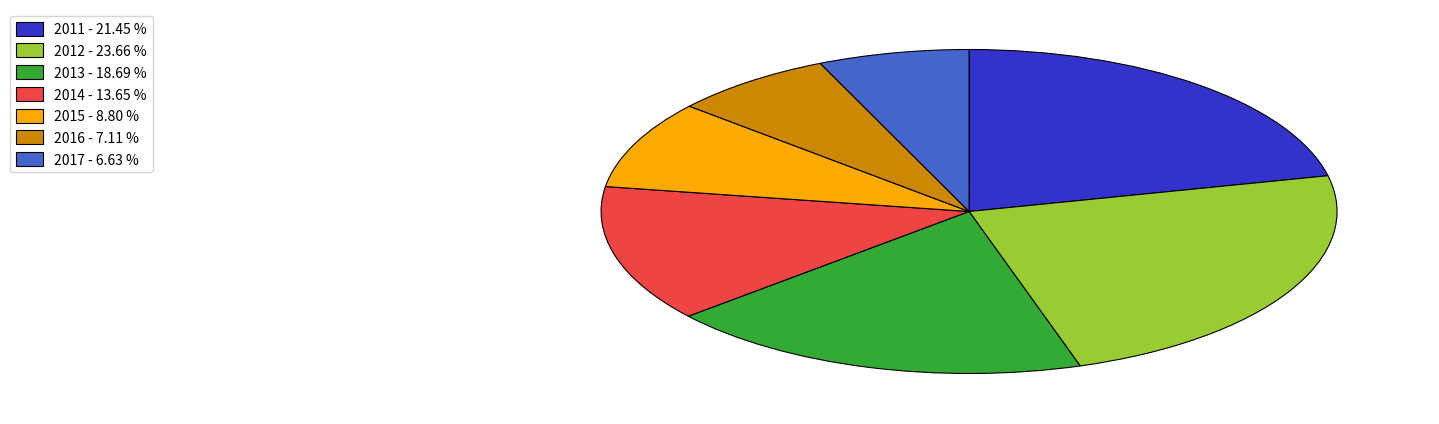

What is the ratio of the value at 2012 to the value at 2011?

1.1